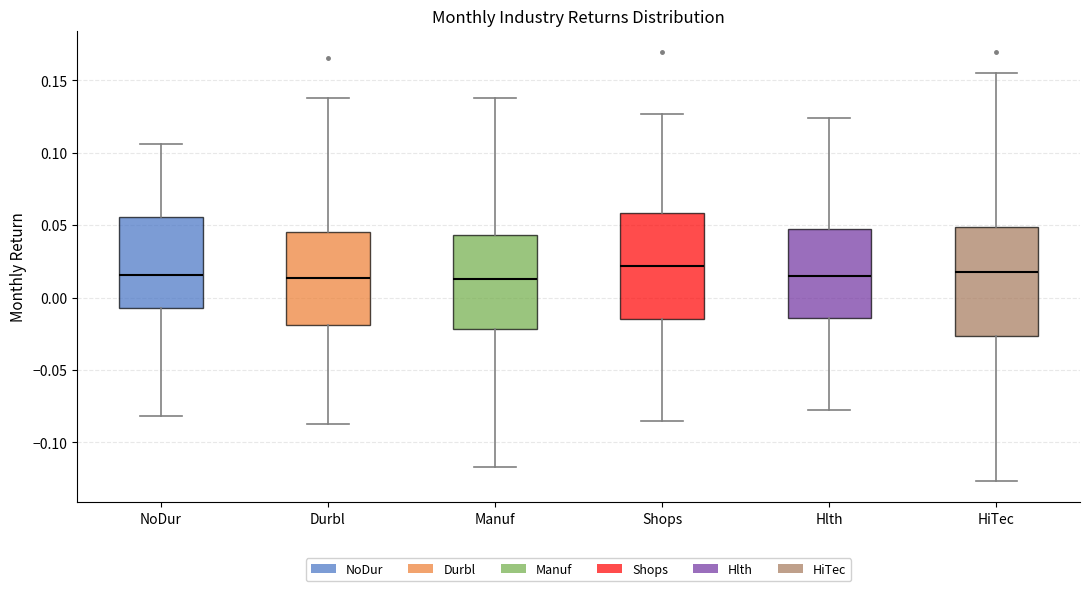

Reading left to right, read every box against the y-axis: the position of its median line, the range the box covers, and the ends of its whiskers. The values are not printed on the chart, so give them approximately, as read against the axis.

NoDur: median 0.015, box -0.005 to 0.055, whiskers -0.080 to 0.105
Durbl: median 0.015, box -0.020 to 0.045, whiskers -0.085 to 0.140
Manuf: median 0.015, box -0.020 to 0.045, whiskers -0.115 to 0.140
Shops: median 0.020, box -0.015 to 0.060, whiskers -0.085 to 0.125
Hlth: median 0.015, box -0.015 to 0.045, whiskers -0.075 to 0.125
HiTec: median 0.020, box -0.025 to 0.050, whiskers -0.125 to 0.155